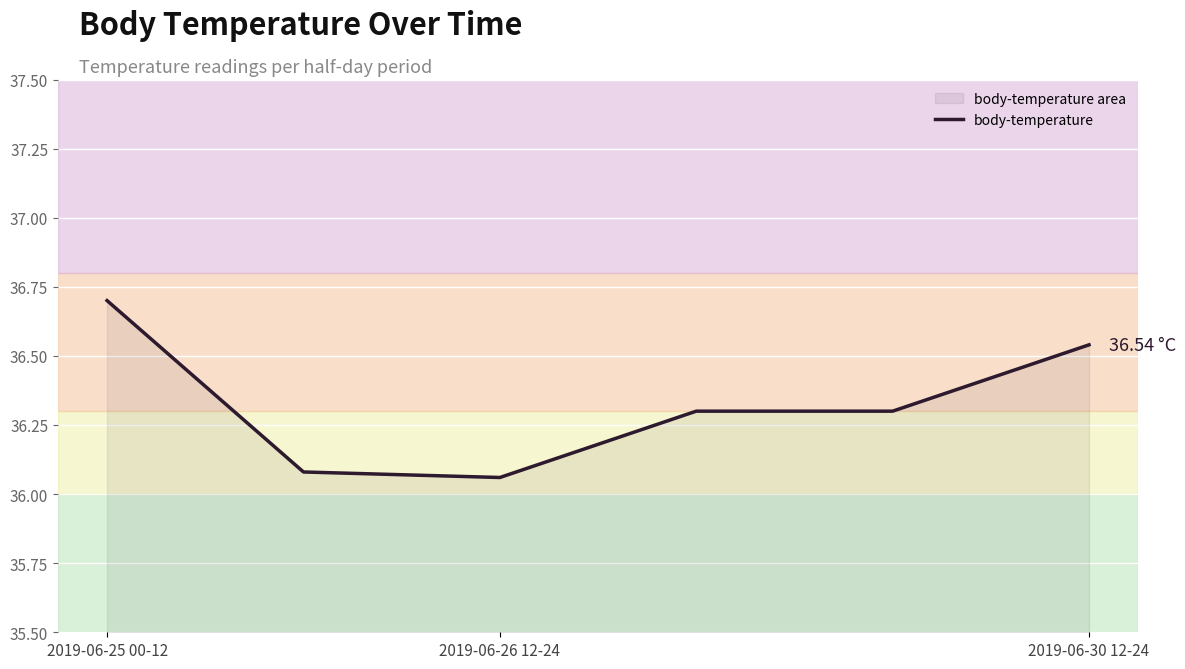

True or false: there are more than 1 points higher than both neighbors.

False